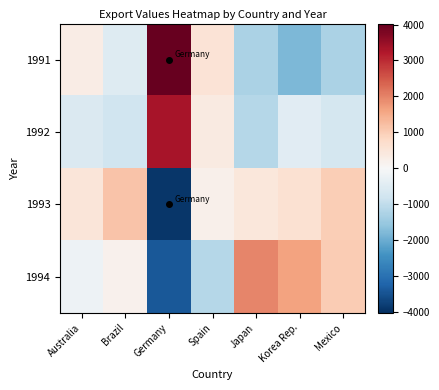

What is the spread (max minus min) of values at Brazil?

1949.4